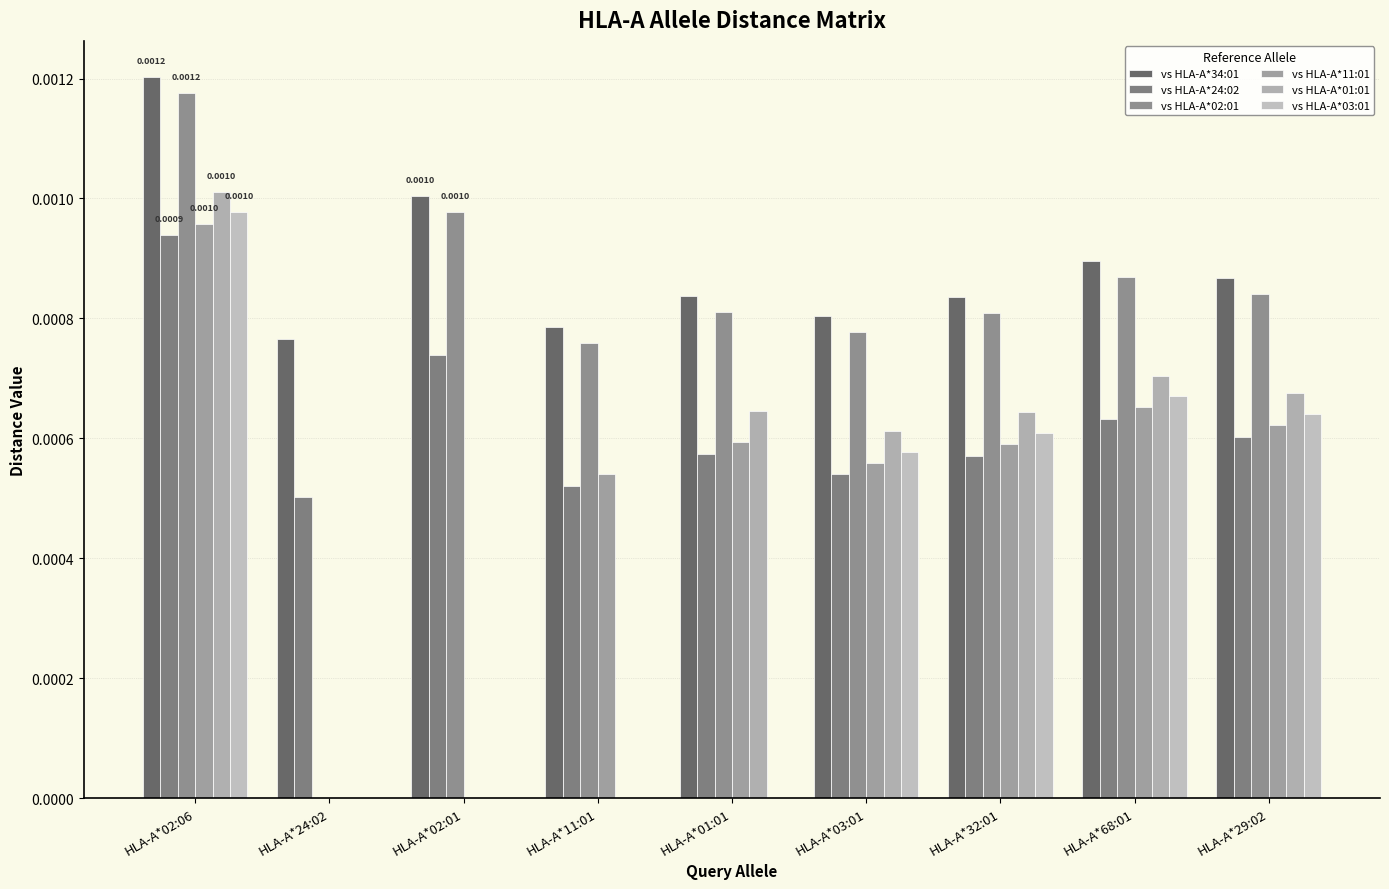

Are the bars grouped side by side (vs. stacked)?

Yes